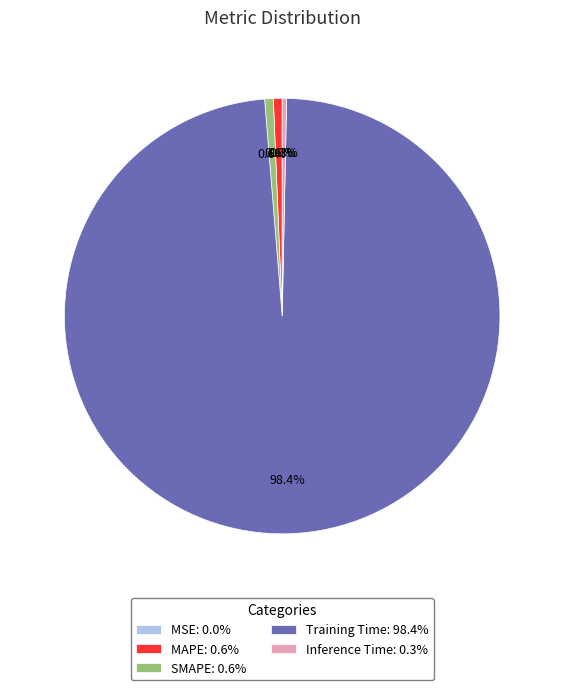

Is Training Time: 98.4% the majority of the pie?

Yes